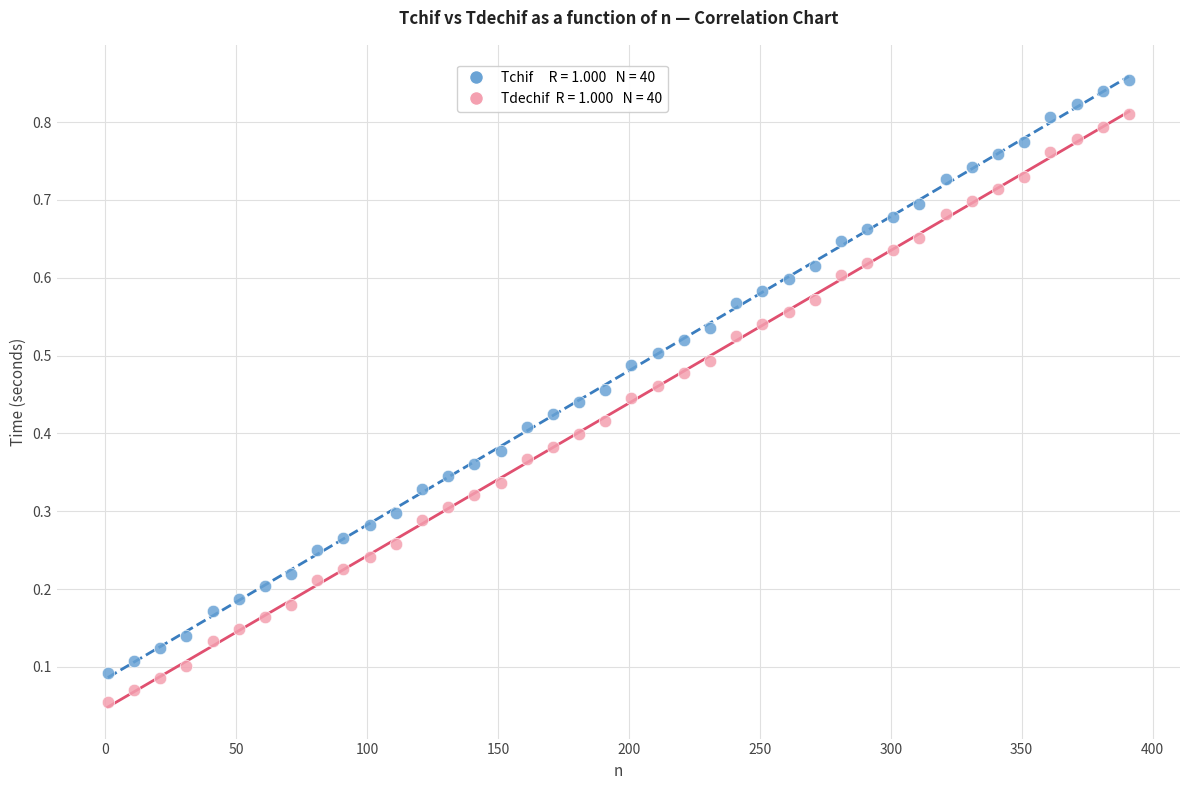

Across all data points, what is the range of X values (max minus min)?

390.0